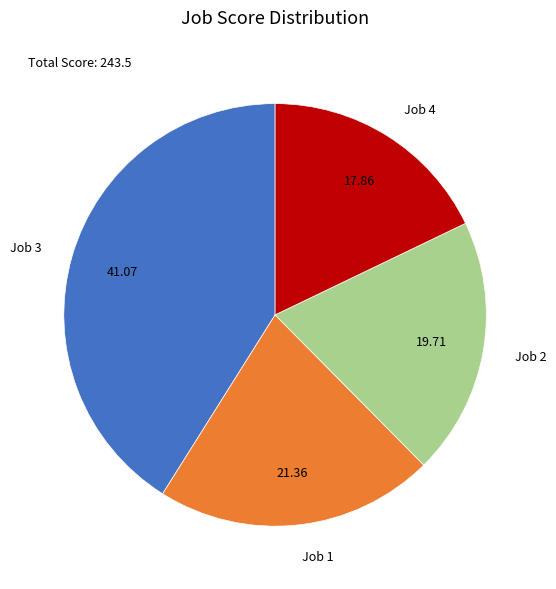

The Job 3 slice represents 47% of the pie. True or false?

False